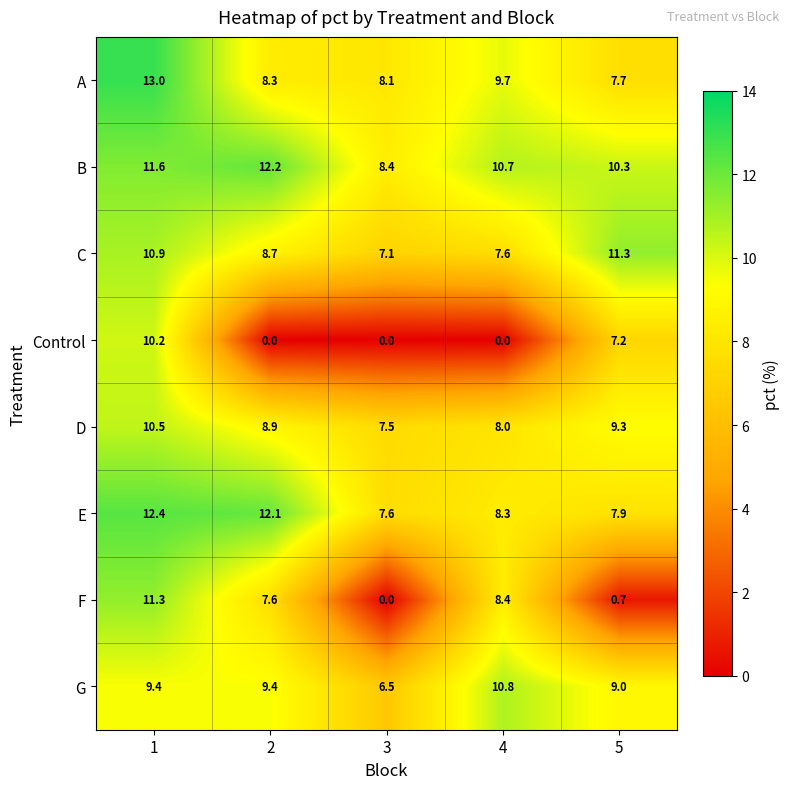

Rank the series at 1 from lowest to highest value.

G, Control, D, C, F, B, E, A